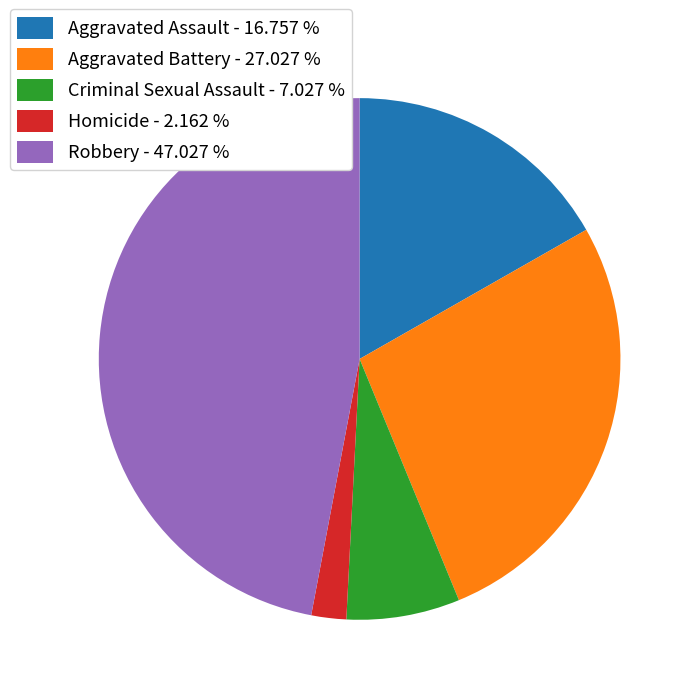

Is the sum of Homicide - 2.162 % and Aggravated Battery - 27.027 % greater than half?

No